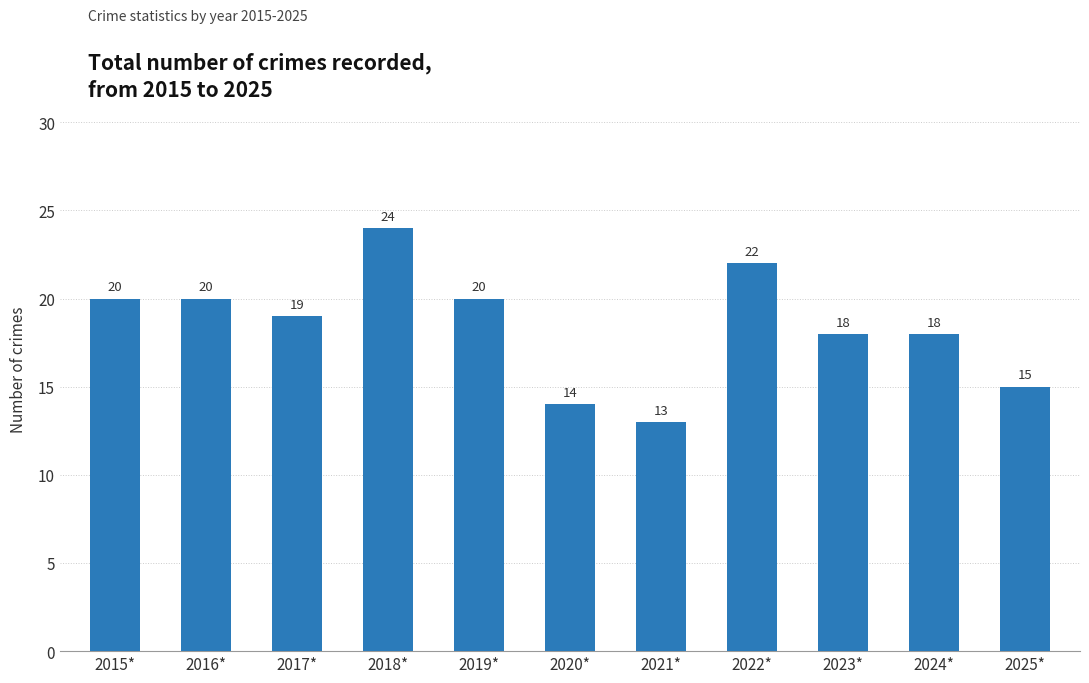

The value at 2017* is 29. True or false?

False